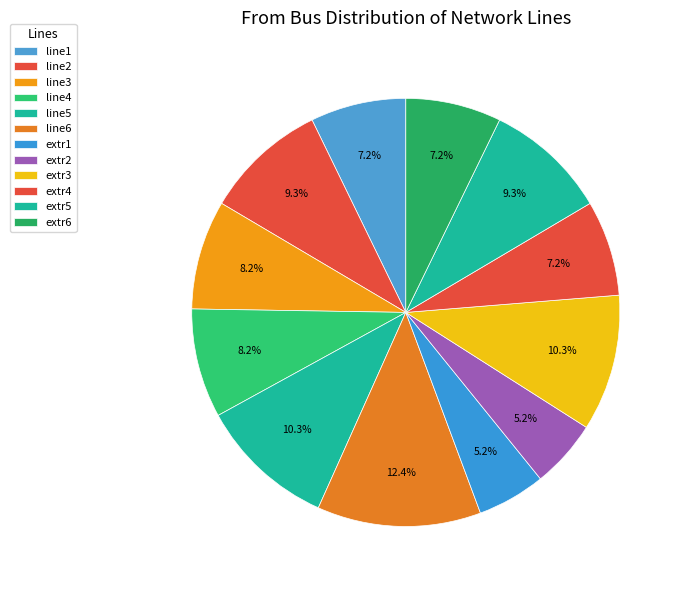

What is the largest slice in the pie chart?

line6